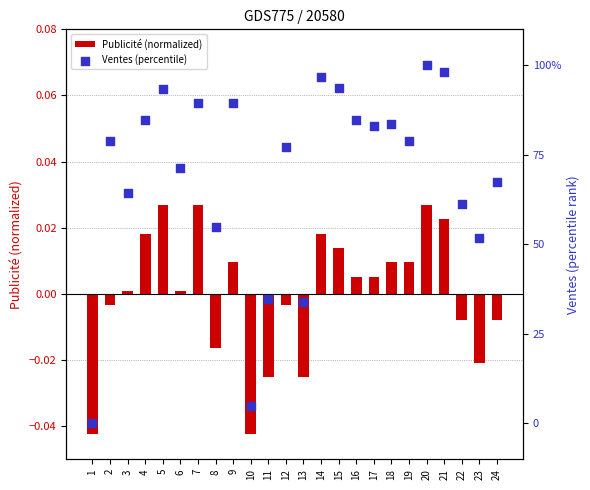

At how many categories does at least one series exceed 73?

14